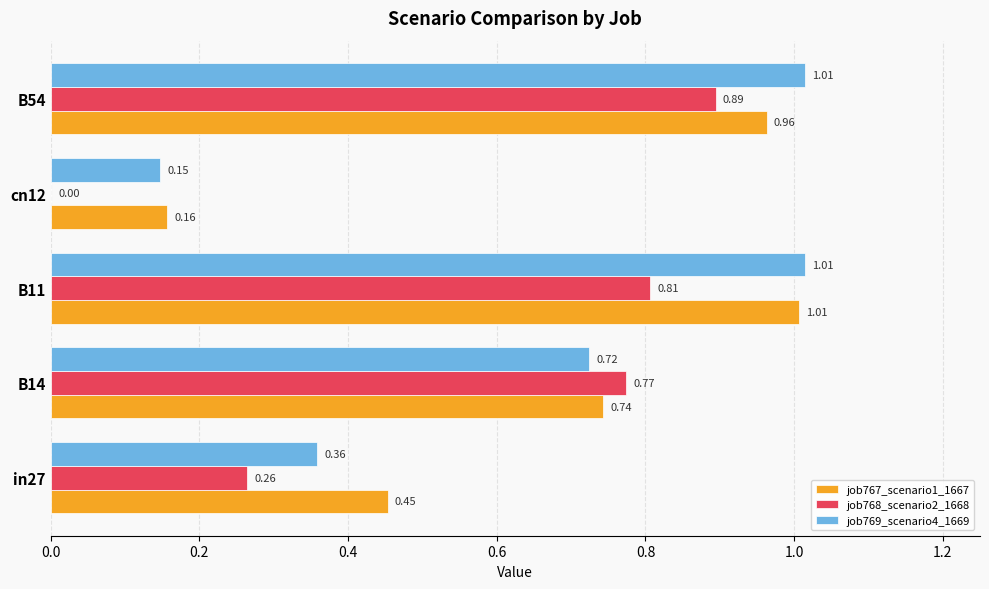

Which series has the largest total across all categories?

job767_scenario1_1667